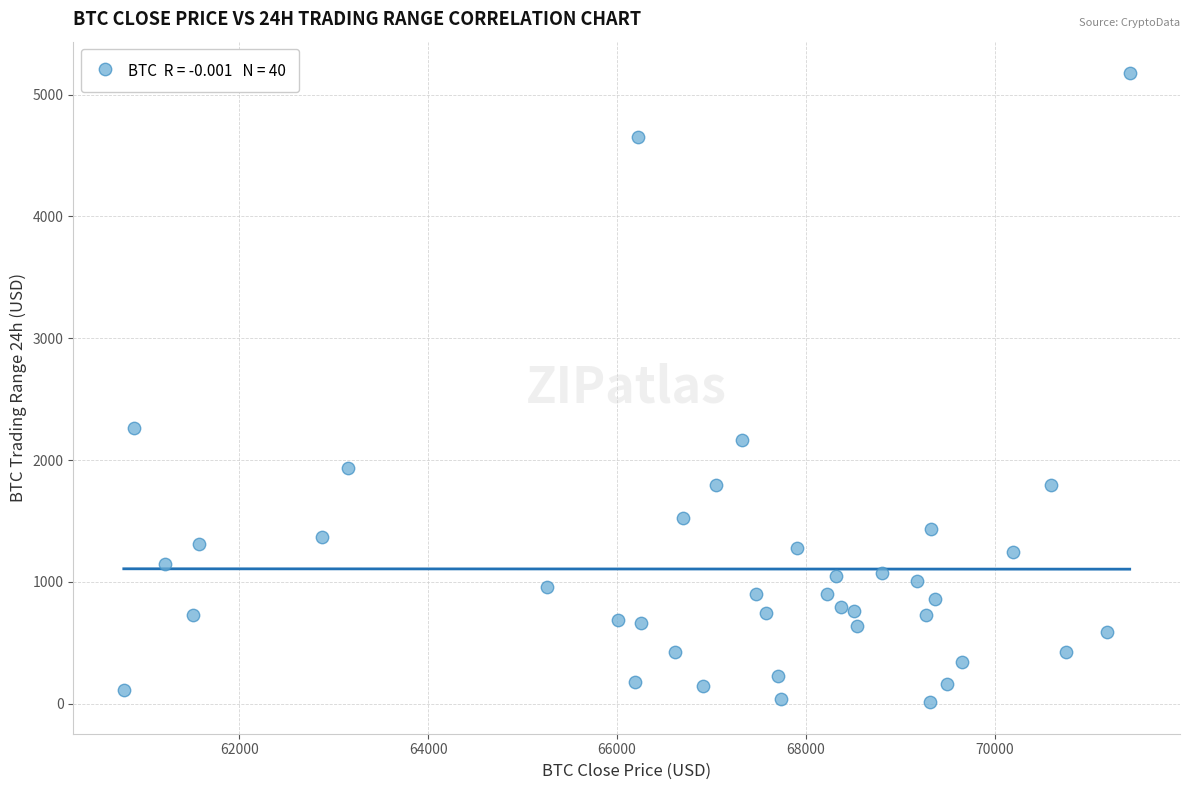

What is the range of X values (max minus min)?

10653.3